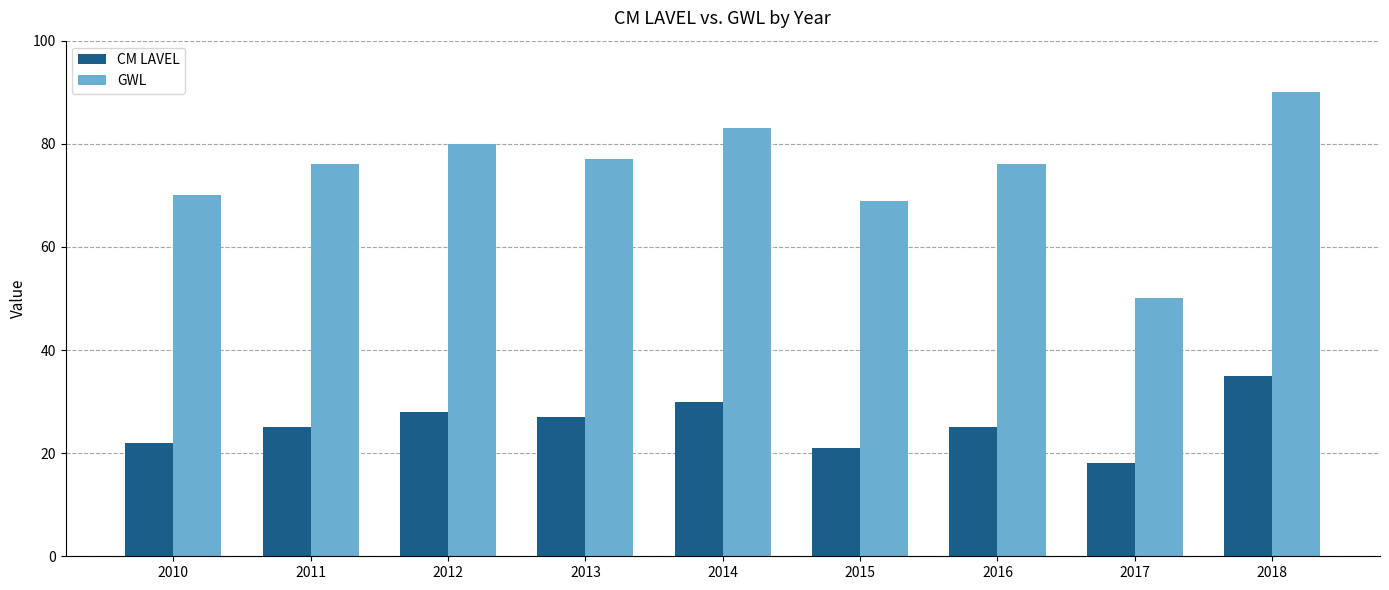

How many categories are shown in the chart?

9